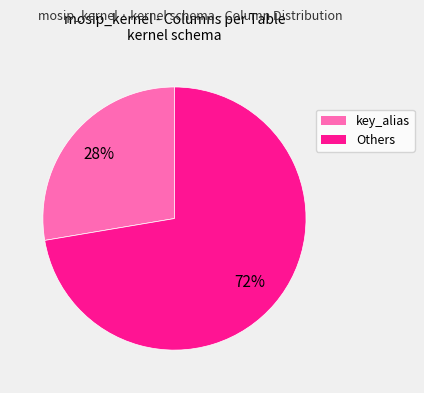

To the nearest percent, what is the average slice percentage?

50%